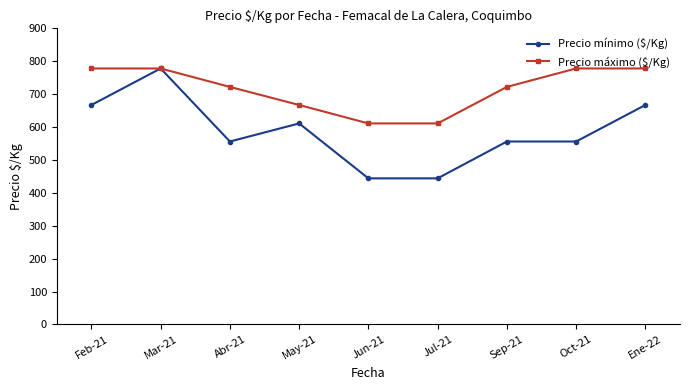

What is the difference between the second highest and minimum values in the Precio mínimo ($/Kg) series?

223